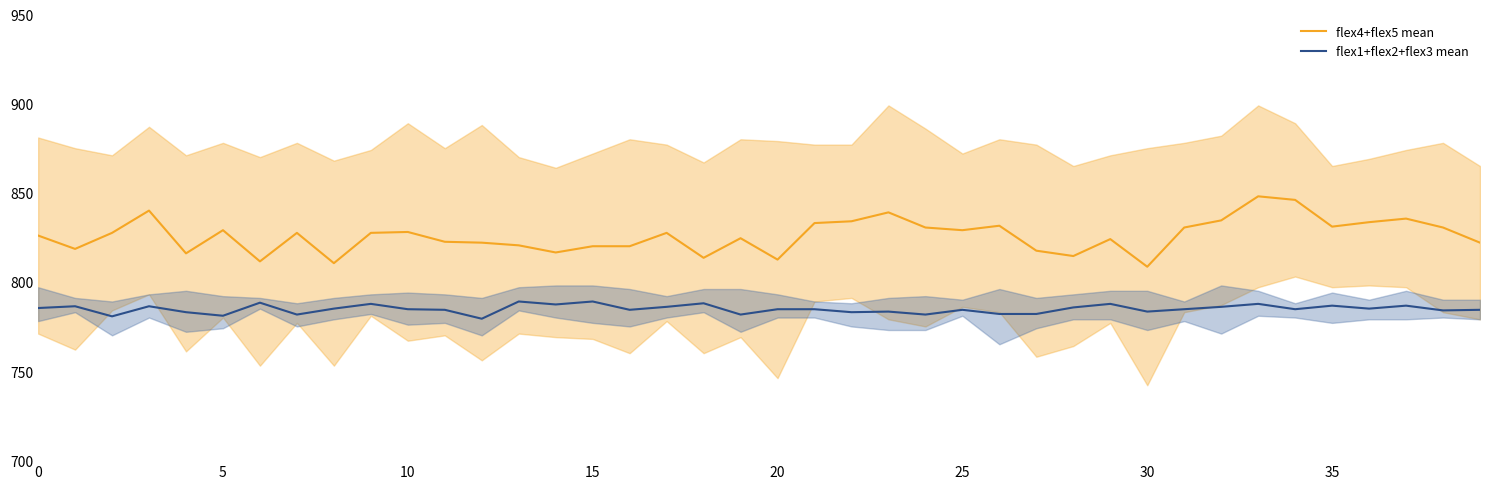

What is the minimum value for flex1+flex2+flex3 mean?

779.3